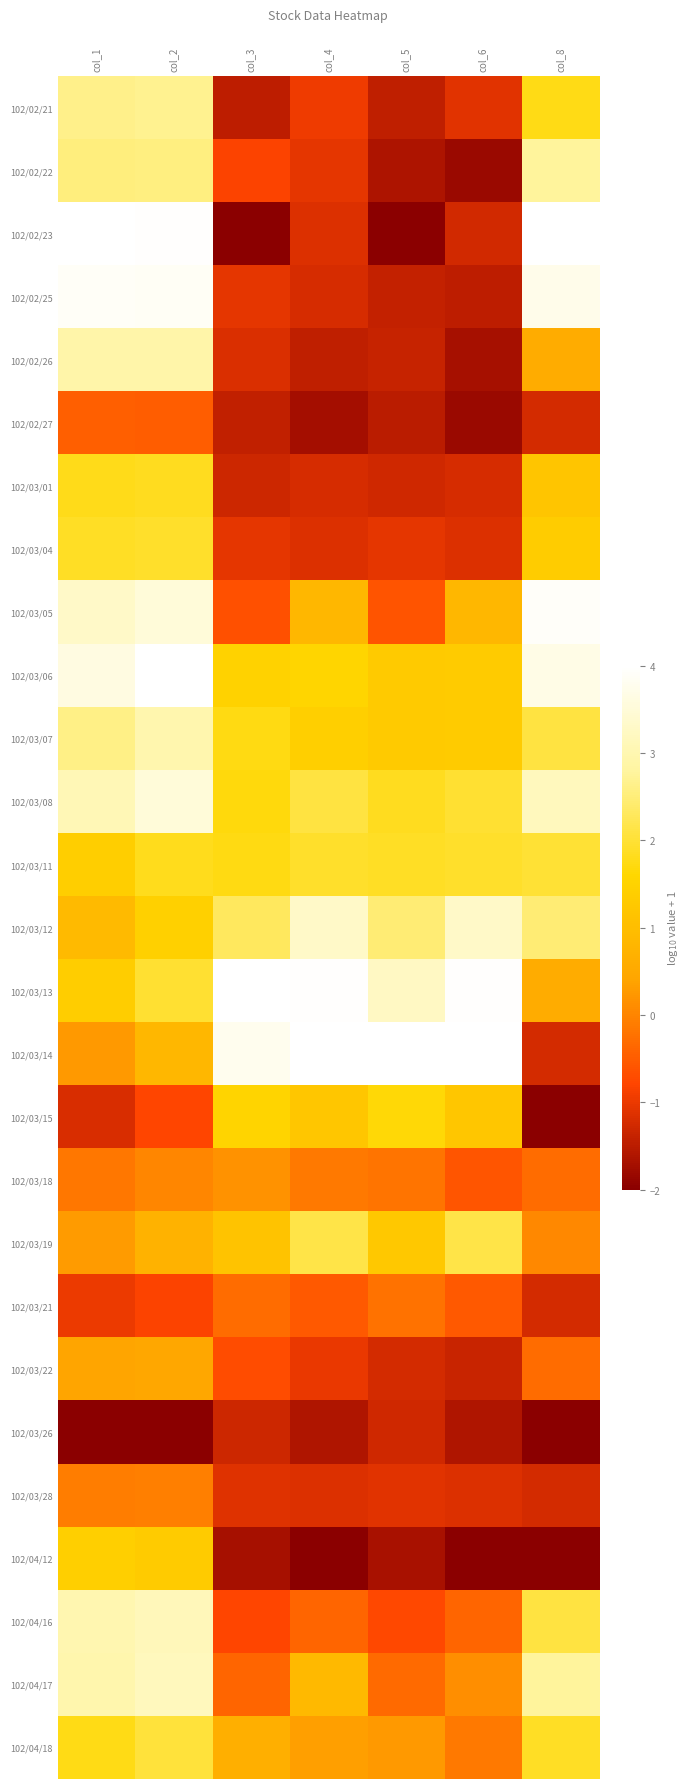

List the series in order of their peak value, highest first.

102/02/23, 102/03/06, 102/03/13, 102/03/14, 102/03/05, 102/02/25, 102/03/08, 102/03/12, 102/04/17, 102/04/16, 102/03/07, 102/02/26, 102/02/22, 102/02/21, 102/03/19, 102/04/18, 102/03/11, 102/03/04, 102/03/01, 102/03/15, 102/04/12, 102/03/22, 102/03/18, 102/03/28, 102/03/21, 102/02/27, 102/03/26